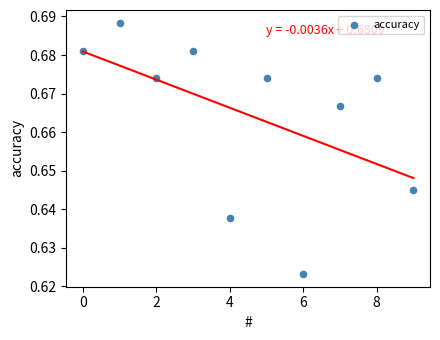

How many points are shown in the scatter plot?

10